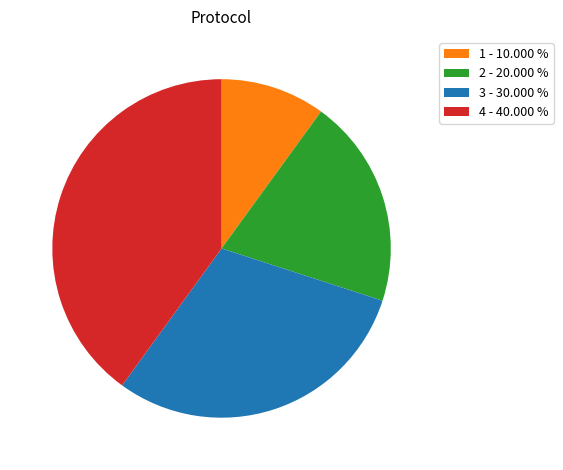

Between 3 - 30.000 % and 4 - 40.000 %, which is larger?

4 - 40.000 %